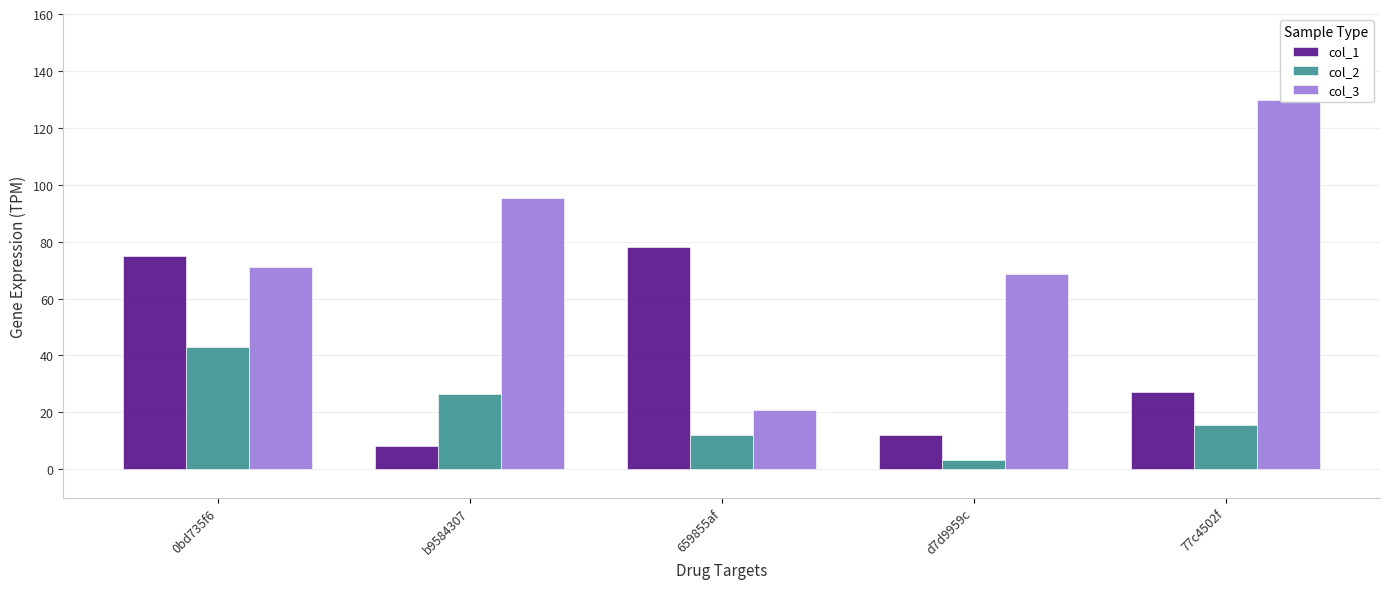

List the series in order of their peak value, highest first.

col_3, col_1, col_2